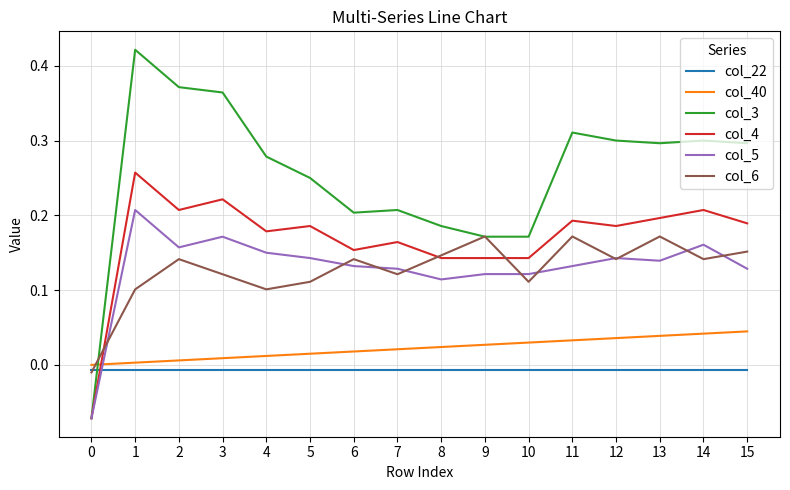

Which series changed the most between 3 and 13?

col_3